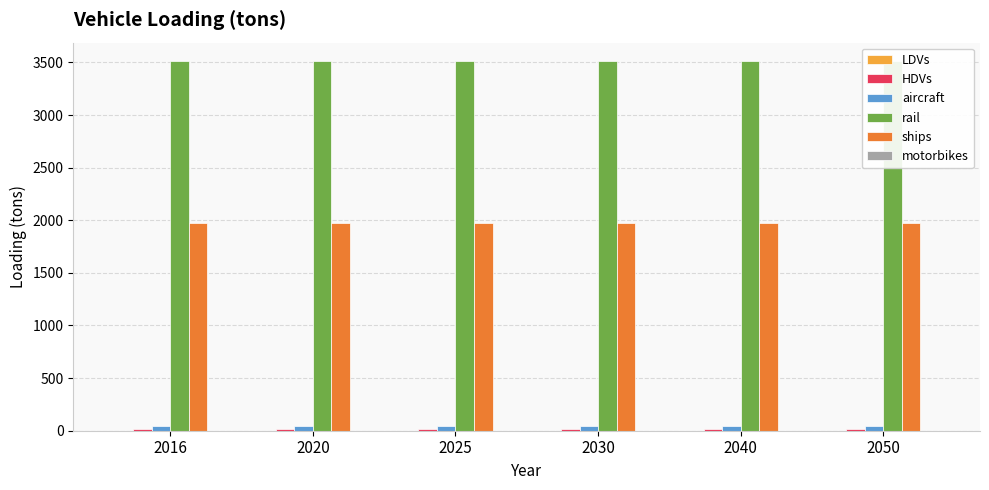

Where is motorbikes nearest to the value 0?

2016